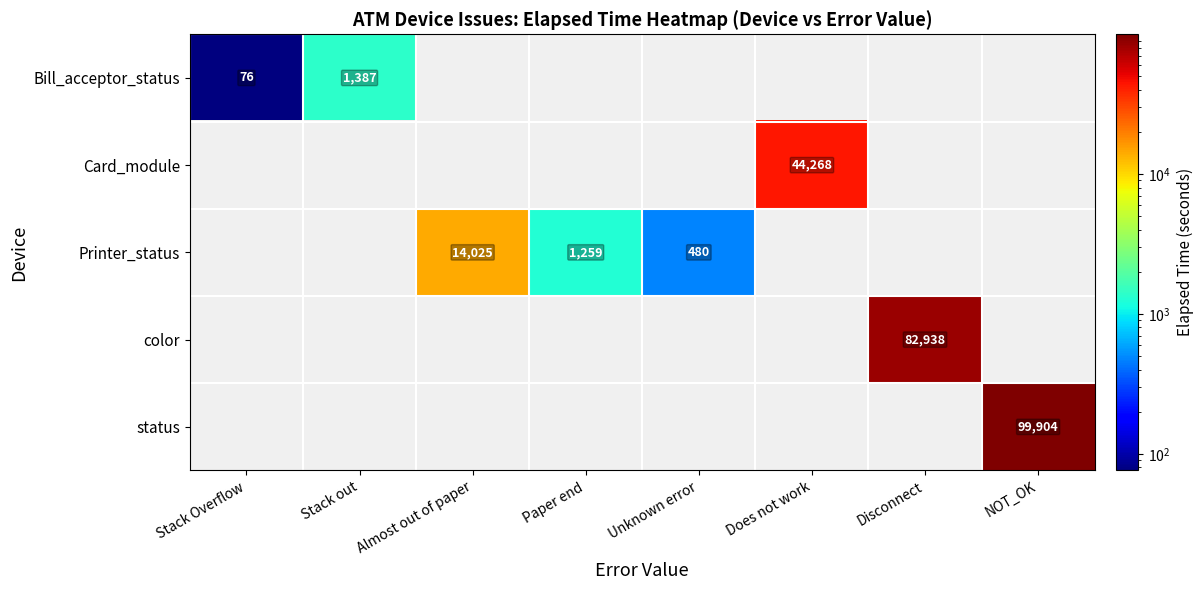

Is the value of Bill_acceptor_status at Stack out greater than the value of Printer_status at Paper end?

Yes